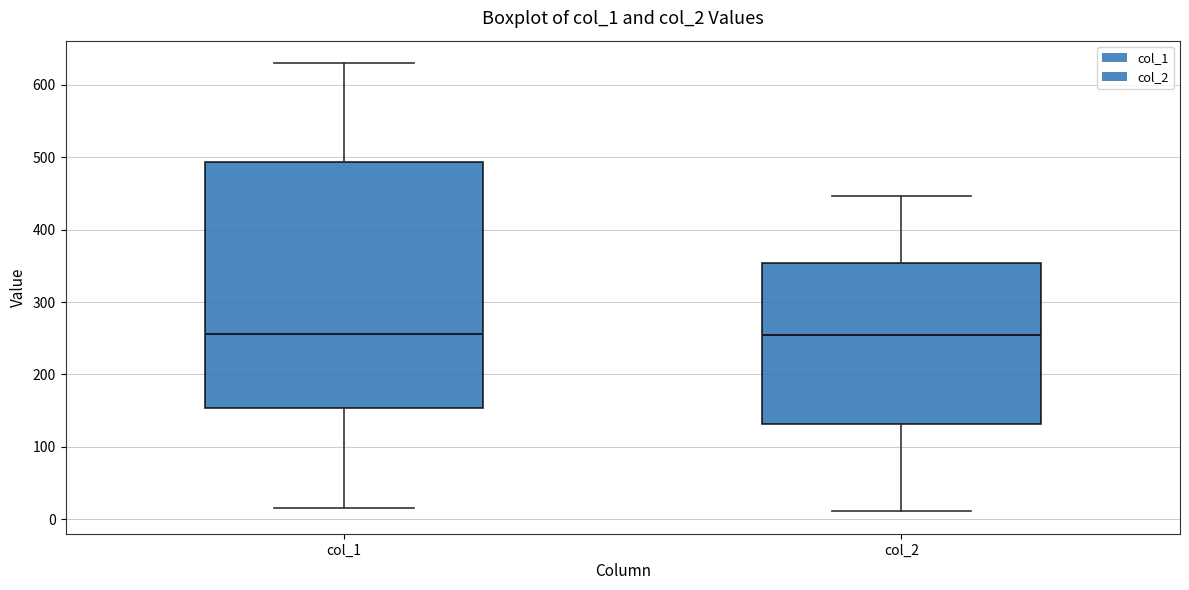

Where is the lower edge of the box for col_2 on the y-axis? The values are not printed on the chart, so give them approximately, as read against the axis.

130